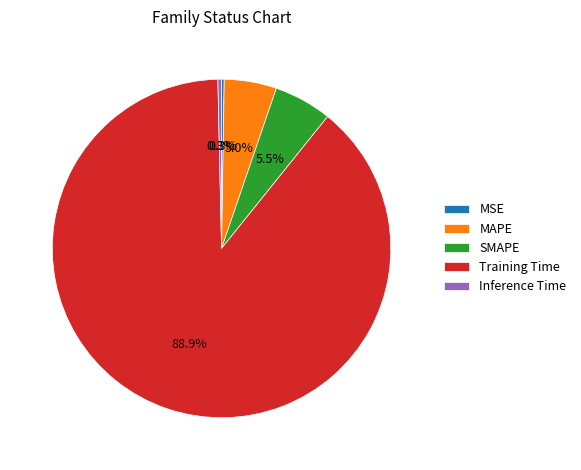

The SMAPE slice represents 1% of the pie. True or false?

False